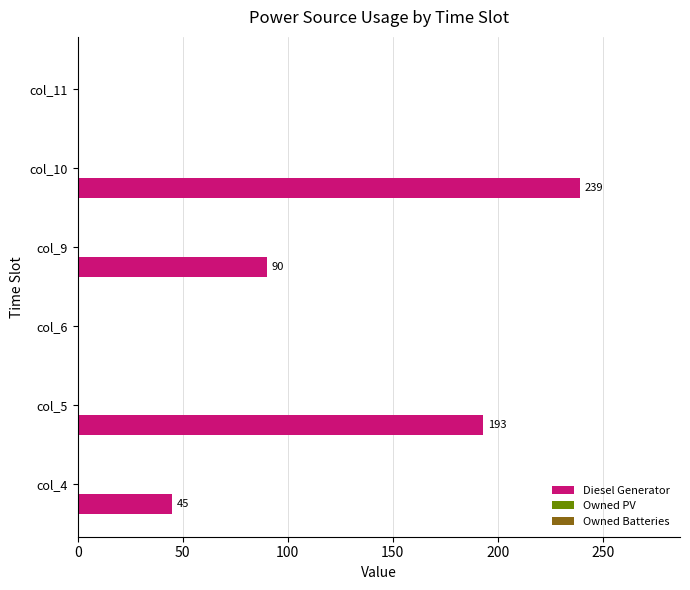

Reading bottom to top, what are all the values shown in this chart?

col_4=45	col_5=193	col_6=0	col_9=90	col_10=239	col_11=0